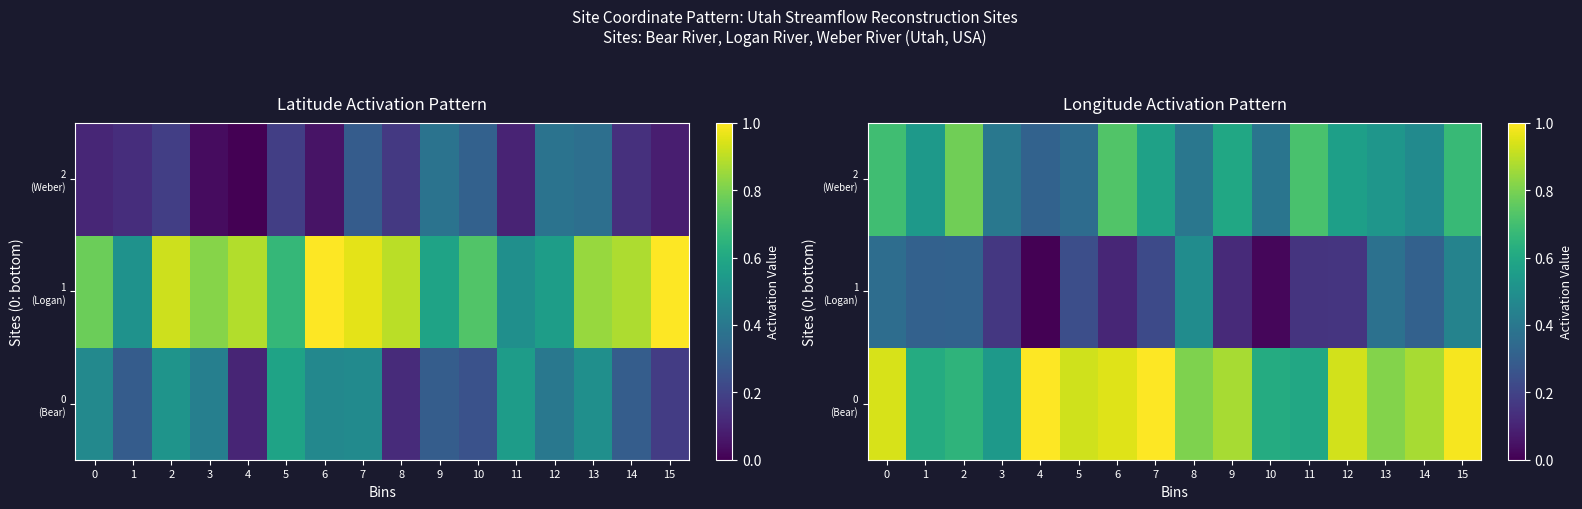

At which category is the sum across all series the highest?

15